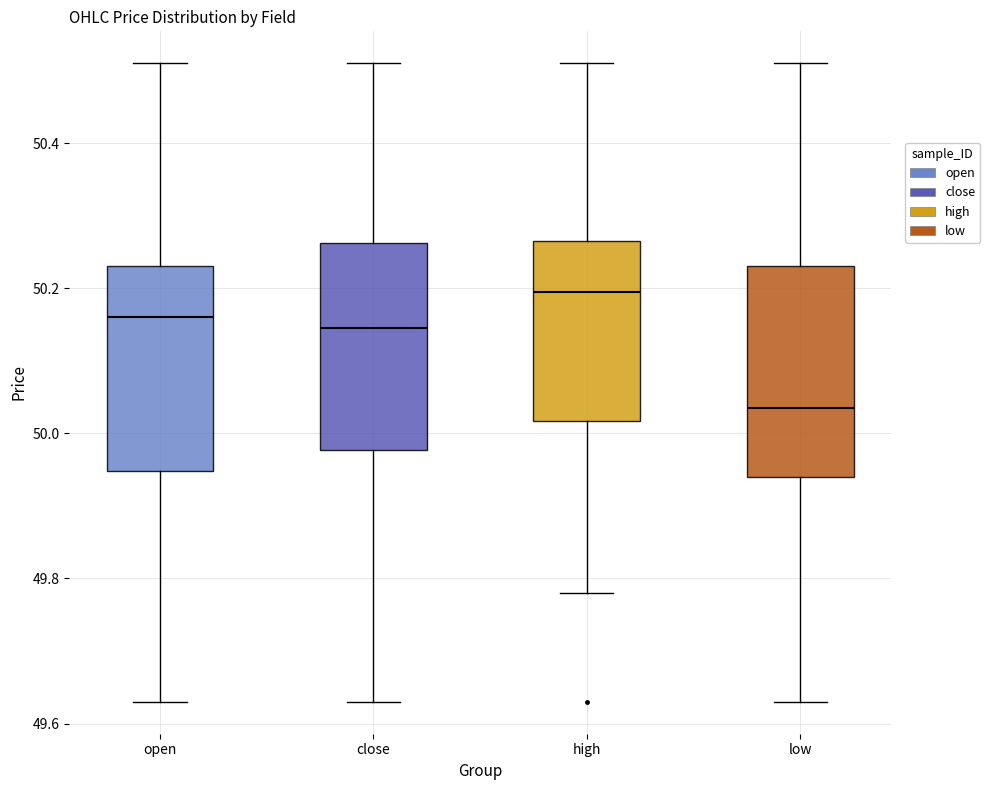

Which box's median line is the lowest?

low